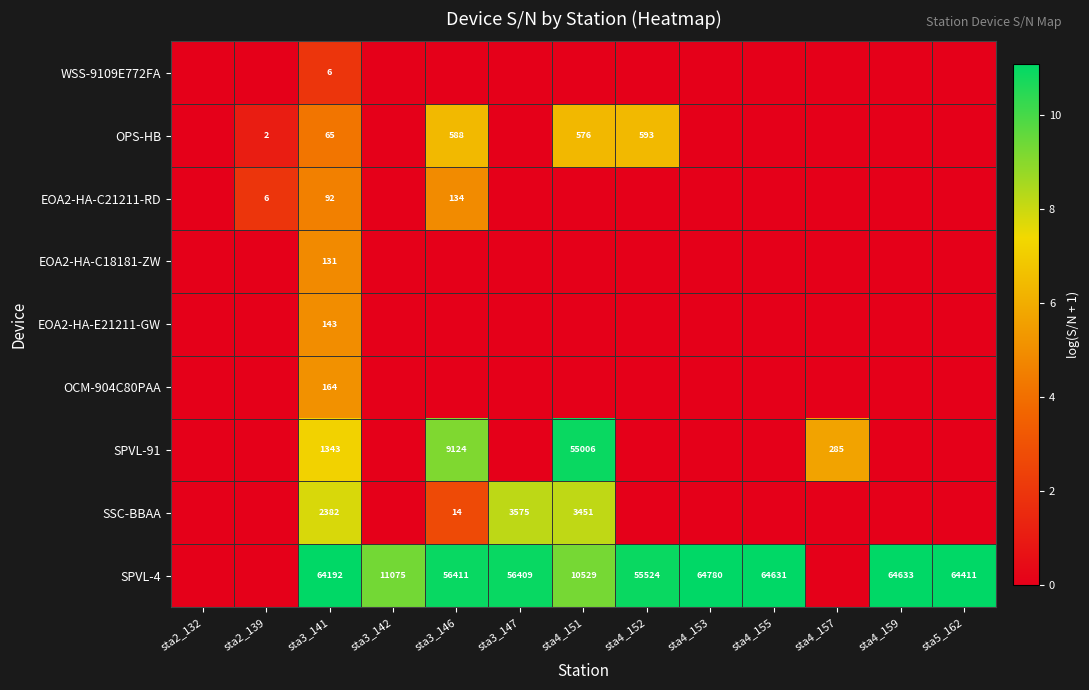

What is the sum of the SPVL-4 values at sta3_142 and sta4_151?

21604